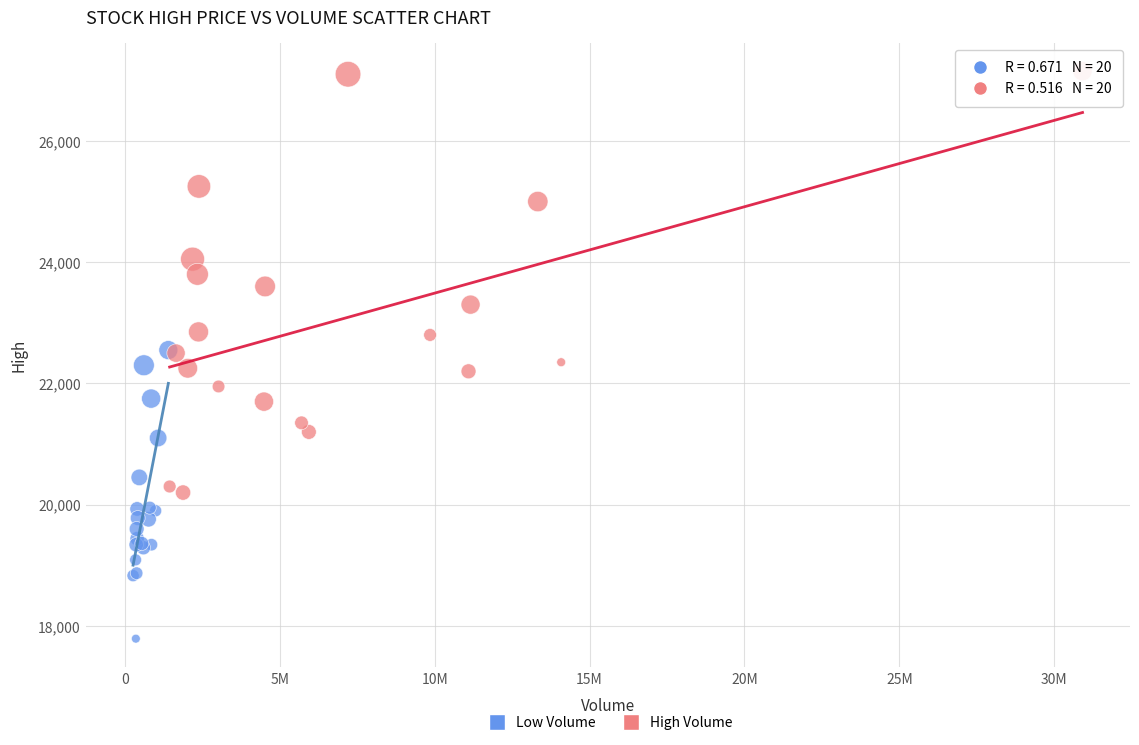

Which series contains the highest Y value?

High Volume